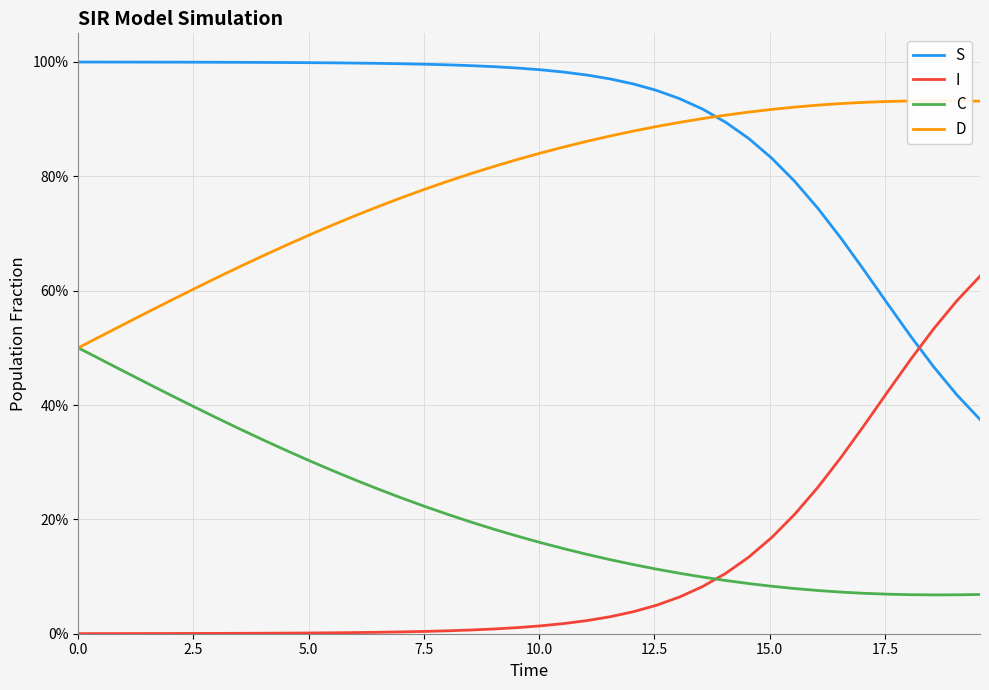

Is it true that C equals 0.0 at 33?

False